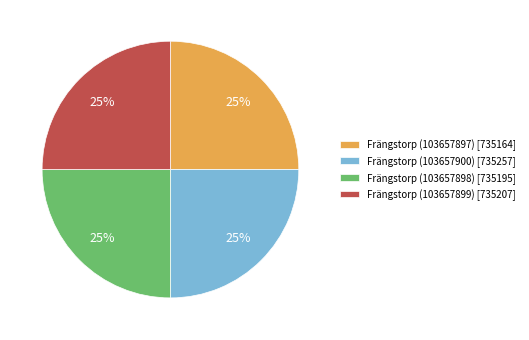

Is it true that Frängstorp (103657899) is 25% of the pie?

True